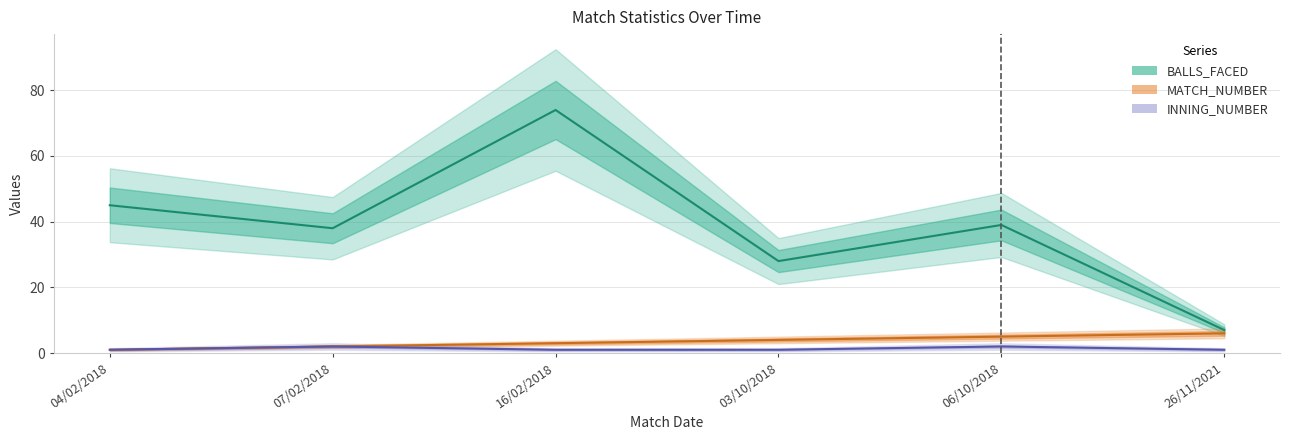

How many distinct data groups are displayed?

3